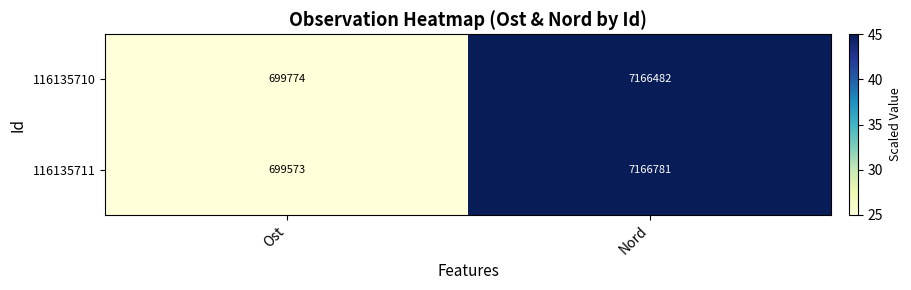

What is the average value of the 116135710 series?

3933128